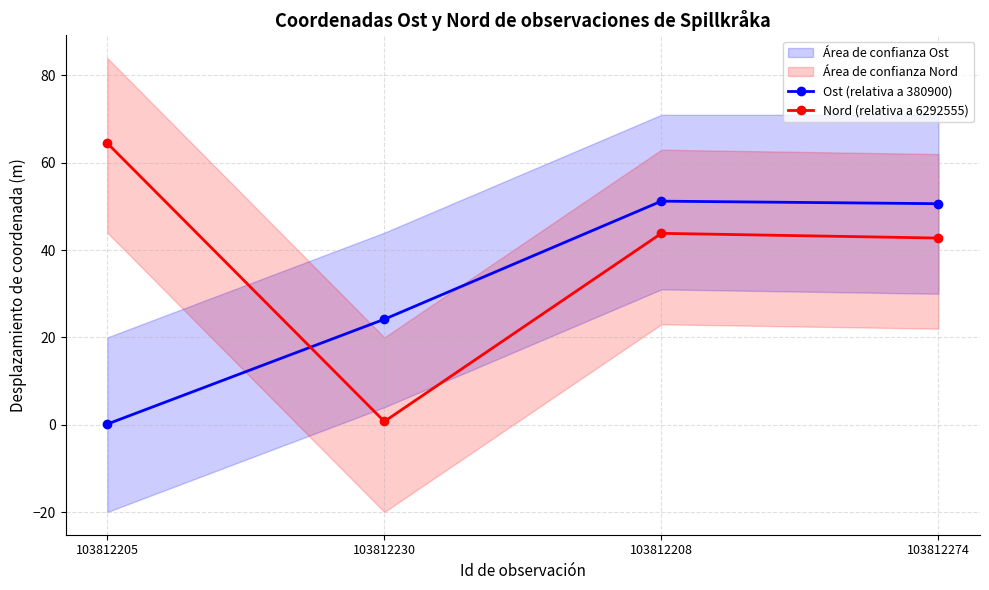

Between 103812205 and 103812230, which series saw the biggest shift?

Nord (relativa a 6292555)